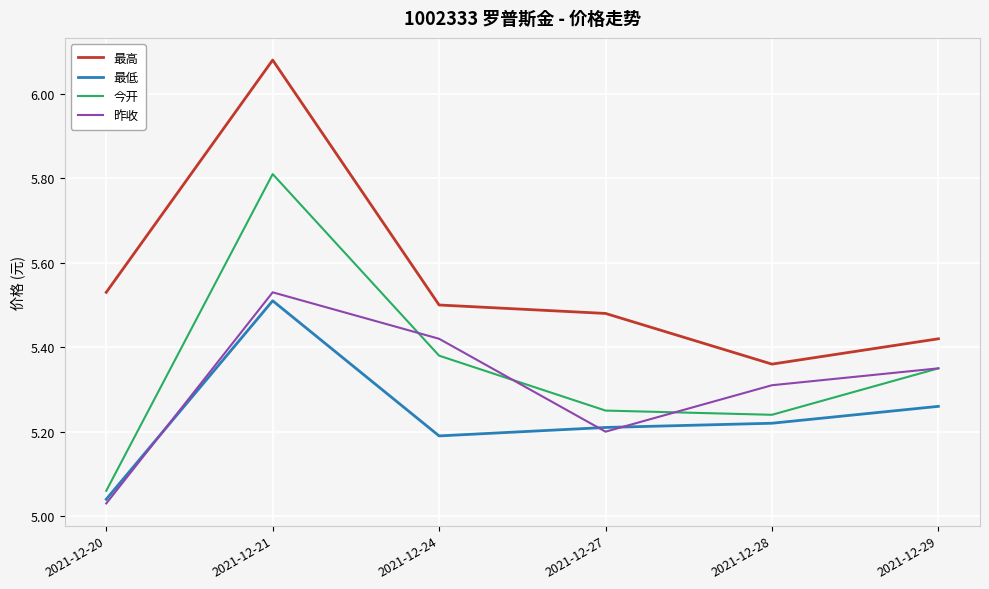

At 2021-12-27, list the series in order from largest to smallest.

最高, 今开, 最低, 昨收